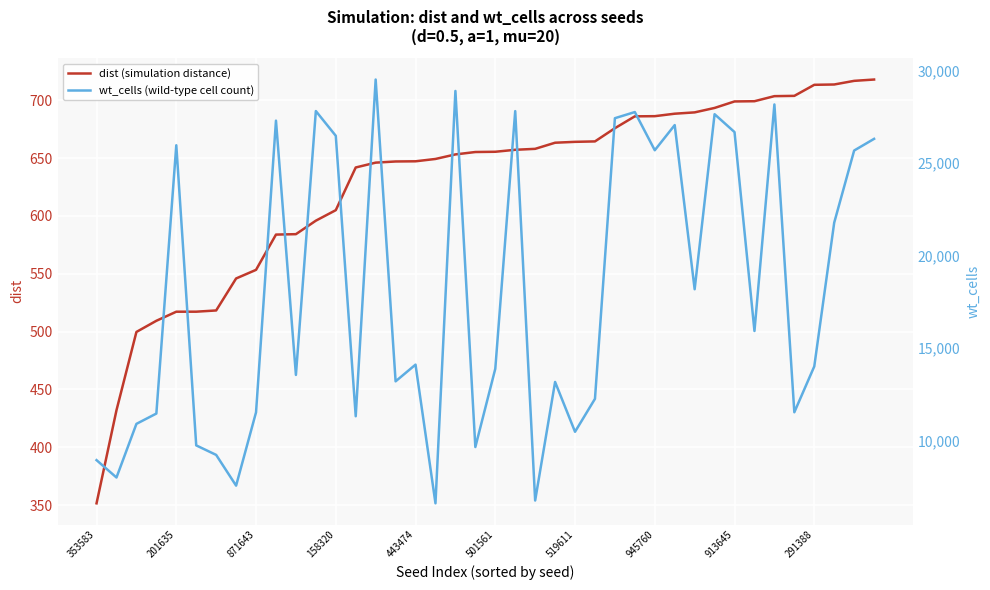

True or false: dist (simulation distance) and wt_cells (wild-type cell count) cross at least once.

False